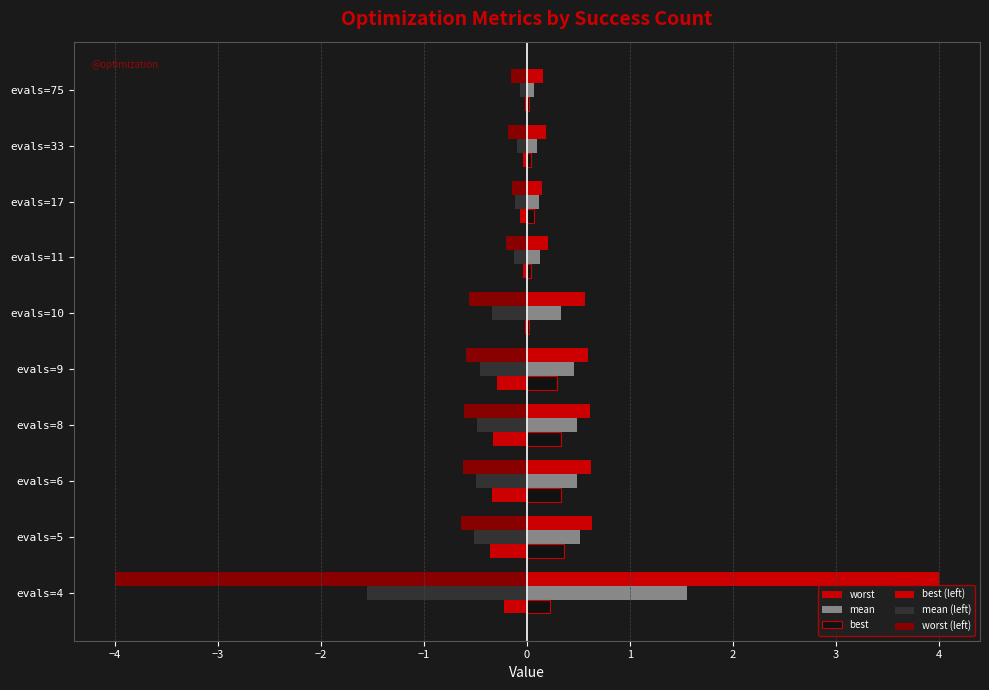

How many series are shown in this chart?

6